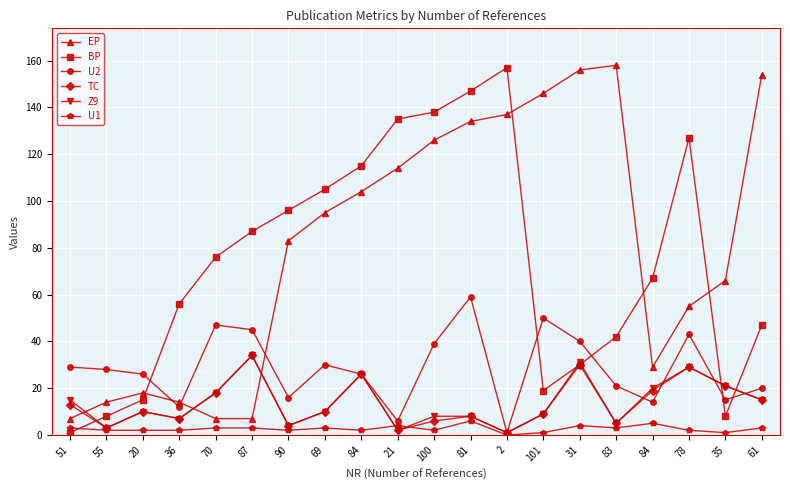

Is this an area chart (filled region under the line)?

No